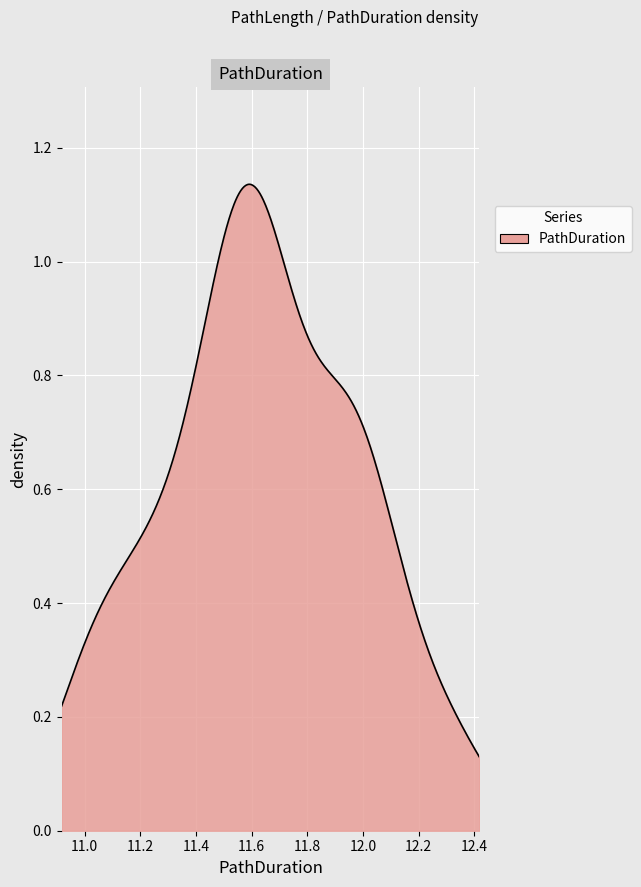

How many lines are shown in the chart?

1